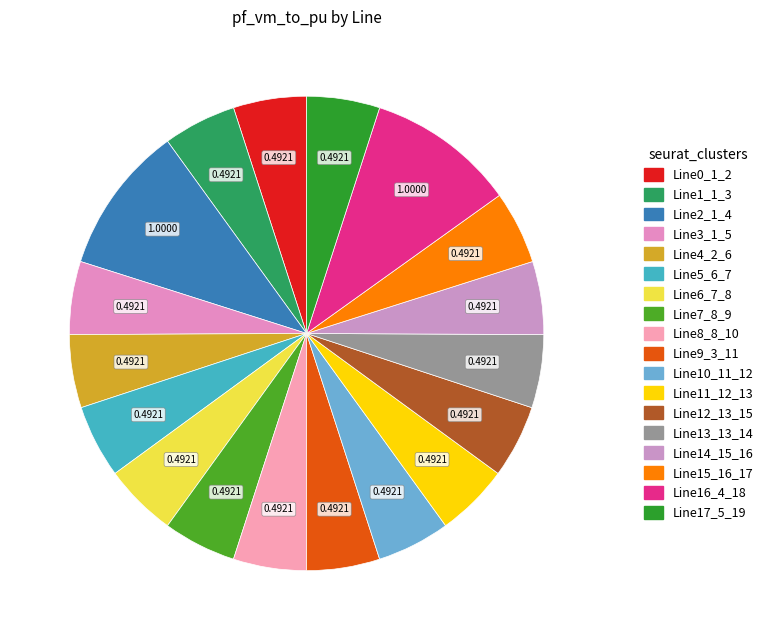

To the nearest percent, what percentage of the pie is Line11_12_13?

5%